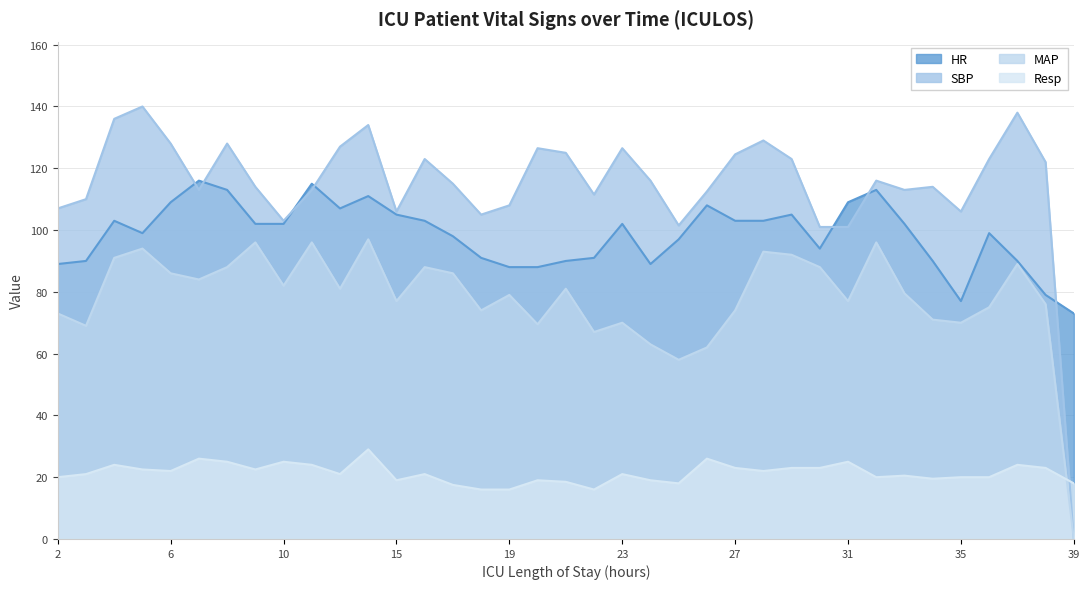

Which series has the largest total across all categories?

SBP